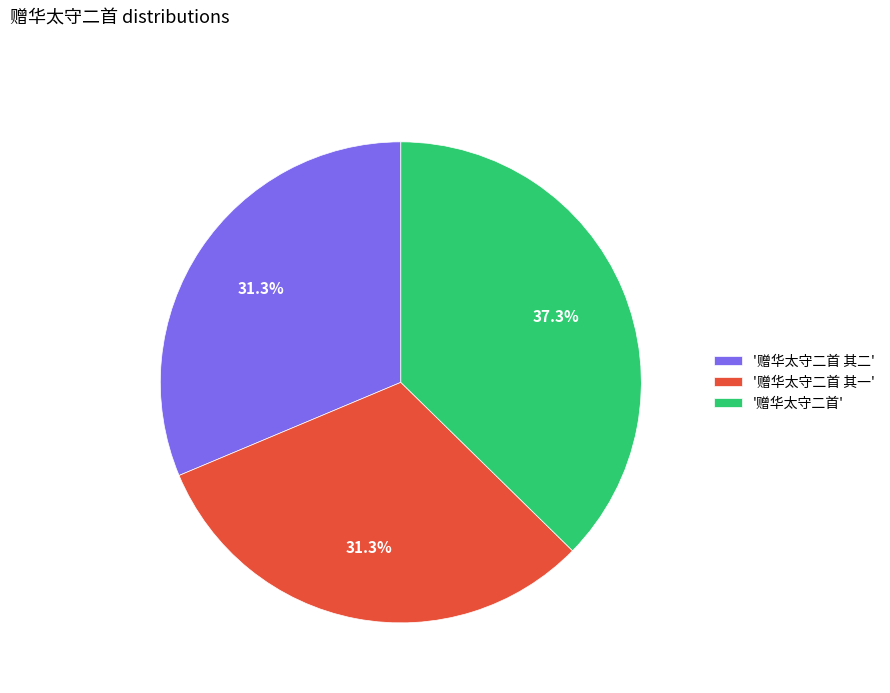

Which category has the biggest portion of the pie?

'赠华太守二首'